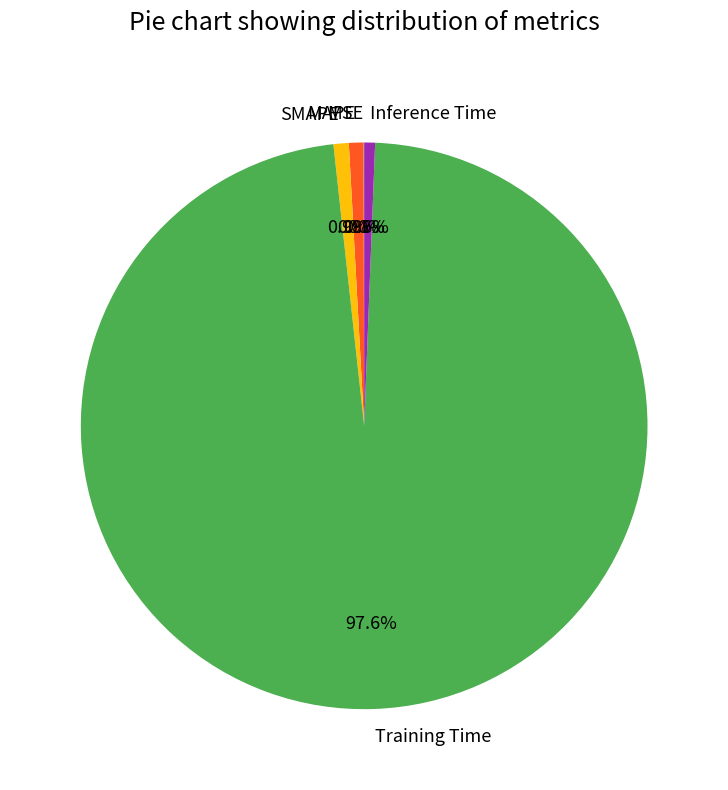

Does Training Time represent more than half of the total?

Yes